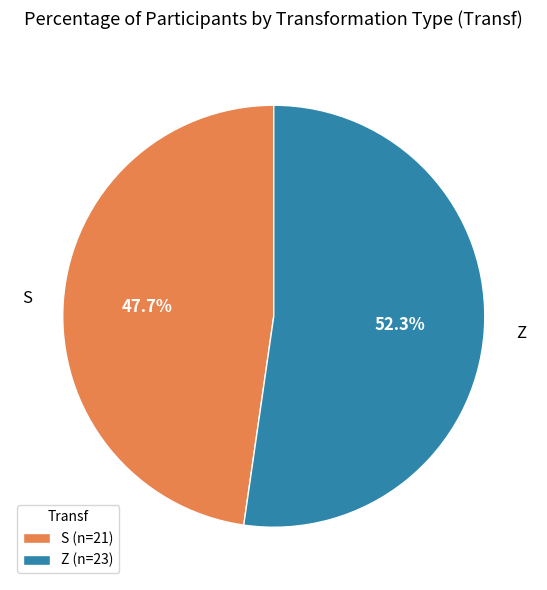

True or false: S accounts for 48% of the total.

True